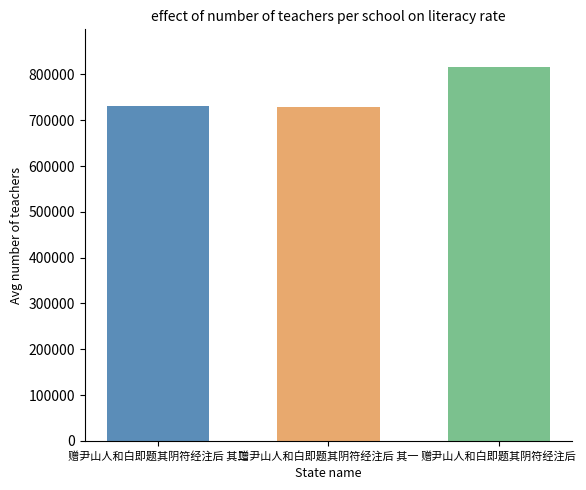

What is the value of the 1st bar from the left?

731062